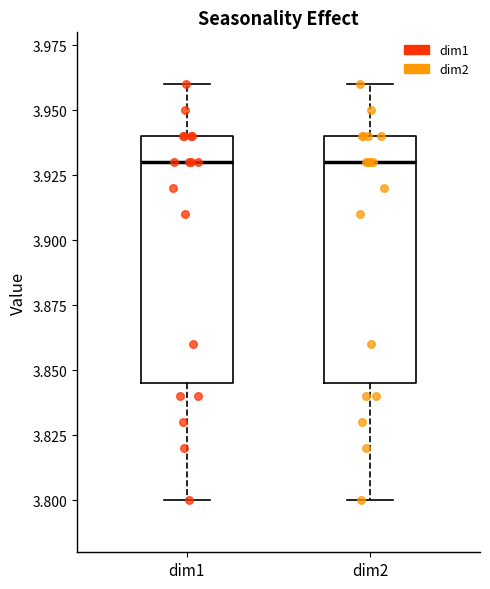

Where is the lower edge of the box for dim1 on the y-axis? The values are not printed on the chart, so give them approximately, as read against the axis.

3.845